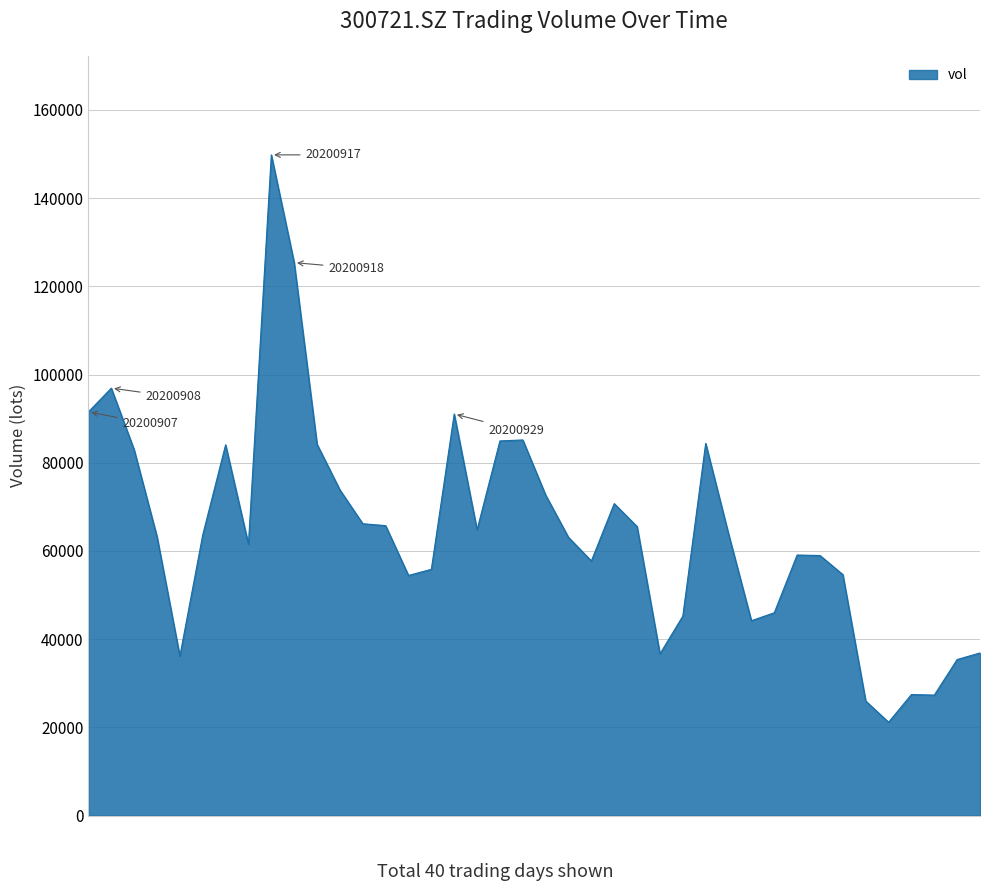

What is the smallest value displayed?

21149.0